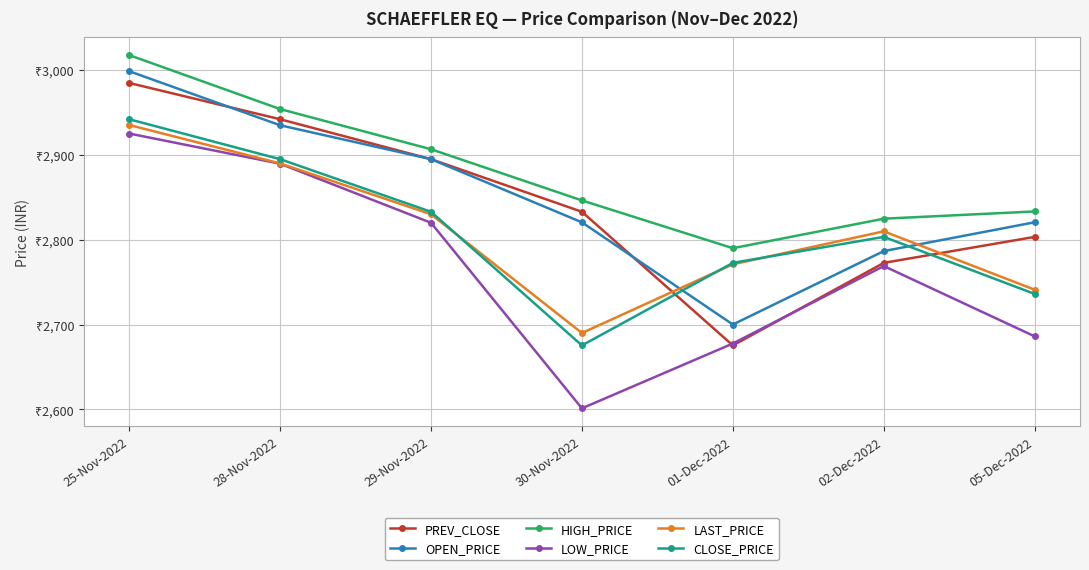

Reading right to left, list all the values displayed in this chart.

PREV_CLOSE: 05-Dec-2022=2803.3	02-Dec-2022=2772.7	01-Dec-2022=2675.3	30-Nov-2022=2832.9	29-Nov-2022=2895.0	28-Nov-2022=2942.1	25-Nov-2022=2984.9
OPEN_PRICE: 05-Dec-2022=2820.6	02-Dec-2022=2786.6	01-Dec-2022=2700.0	30-Nov-2022=2820.5	29-Nov-2022=2895.0	28-Nov-2022=2935.0	25-Nov-2022=2998.8
HIGH_PRICE: 05-Dec-2022=2833.3	02-Dec-2022=2824.8	01-Dec-2022=2790.0	30-Nov-2022=2846.3	29-Nov-2022=2906.7	28-Nov-2022=2954.1	25-Nov-2022=3017.8
LOW_PRICE: 05-Dec-2022=2686.0	02-Dec-2022=2768.9	01-Dec-2022=2677.6	30-Nov-2022=2601.2	29-Nov-2022=2820.0	28-Nov-2022=2889.7	25-Nov-2022=2925.2
LAST_PRICE: 05-Dec-2022=2741.0	02-Dec-2022=2809.9	01-Dec-2022=2771.0	30-Nov-2022=2690.0	29-Nov-2022=2830.1	28-Nov-2022=2890.0	25-Nov-2022=2935.3
CLOSE_PRICE: 05-Dec-2022=2736.1	02-Dec-2022=2803.3	01-Dec-2022=2772.7	30-Nov-2022=2675.3	29-Nov-2022=2832.9	28-Nov-2022=2895.0	25-Nov-2022=2942.1